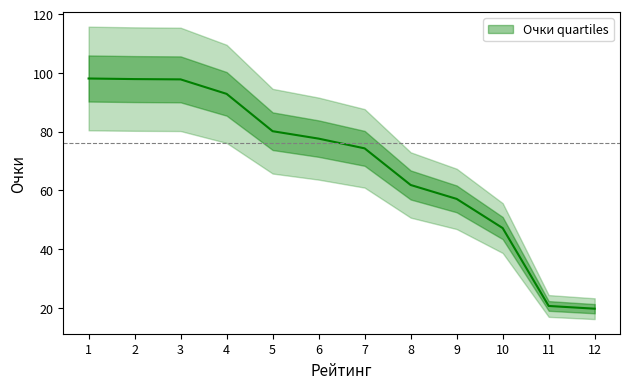

Reading right to left, list all the values displayed in this chart.

12=19.7	11=20.6	10=47.1	9=57.1	8=61.8	7=74.3	6=77.6	5=80.1	4=92.8	3=97.8	2=97.9	1=98.1